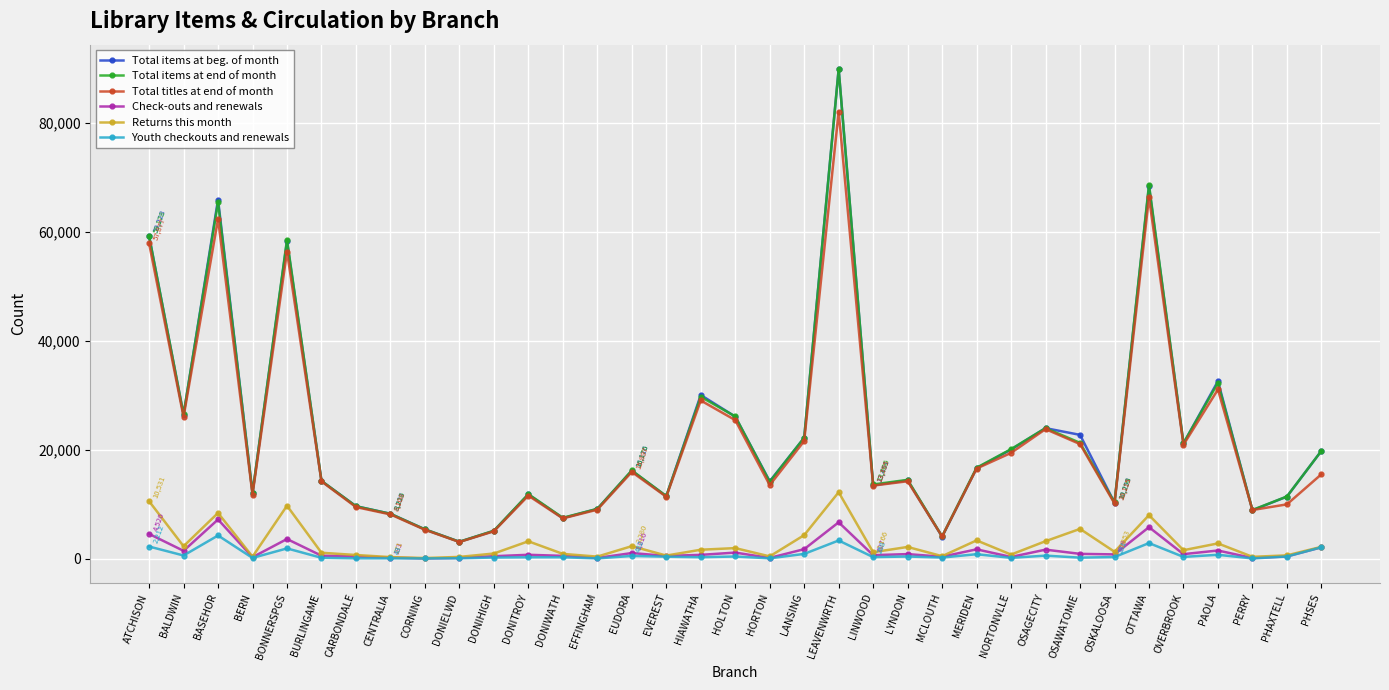

What is the smallest value displayed?

21